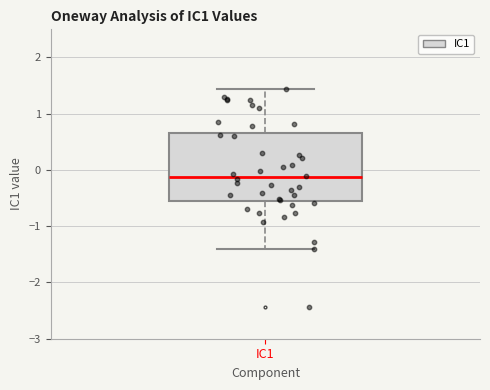

Transcribe this box plot: give where the median line is, the range the box spans, and where the two whiskers end, as read against the y-axis. The values are not printed on the chart, so give them approximately, as read against the axis.

median -0.1, box -0.5 to 0.7, whiskers -1.4 to 1.4